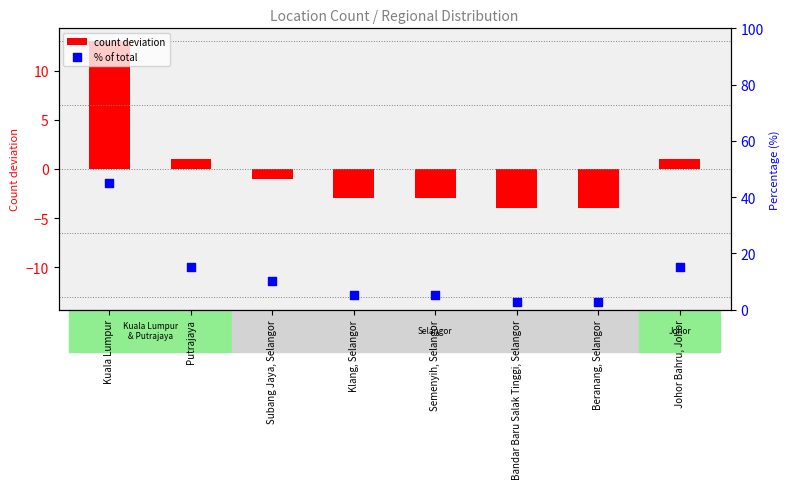

What is the total value across all series at Subang Jaya, Selangor?

9.0